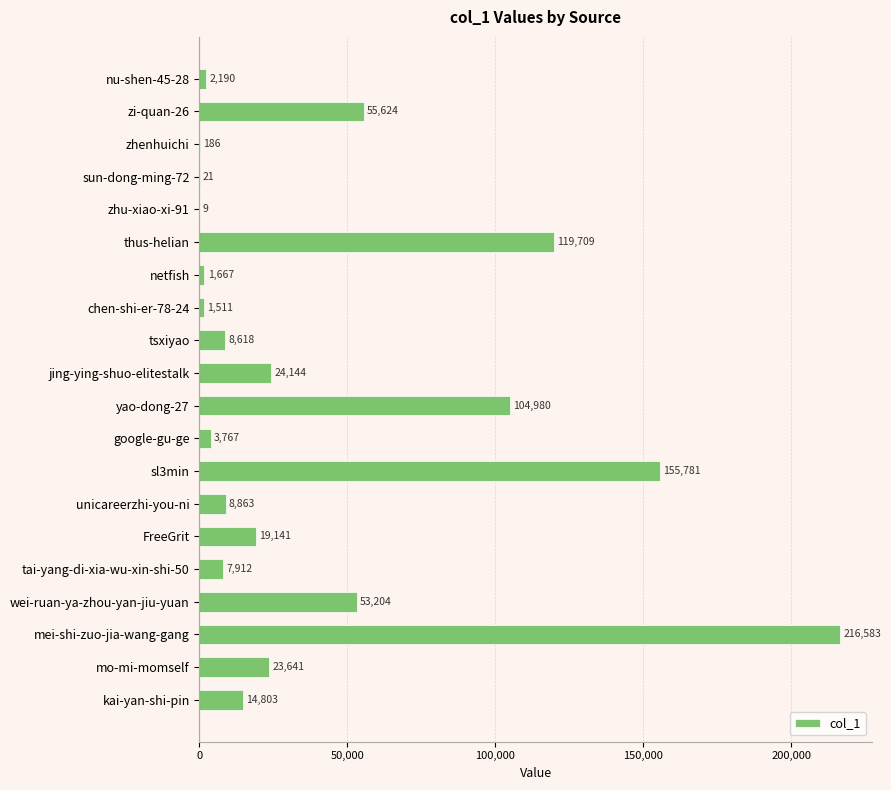

Count the number of data series in this chart.

1